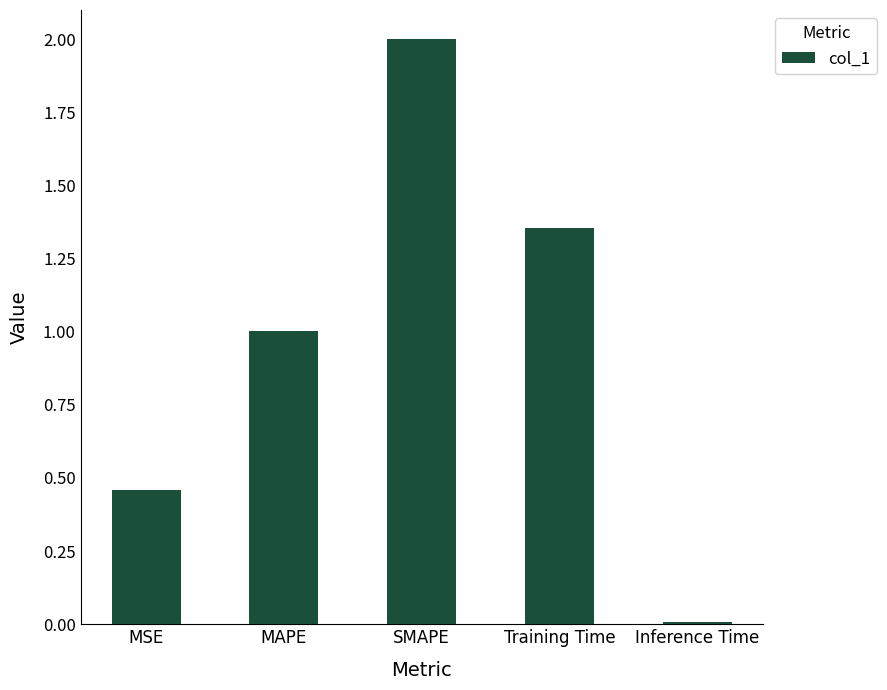

What is the difference between the maximum and second lowest values?

1.5